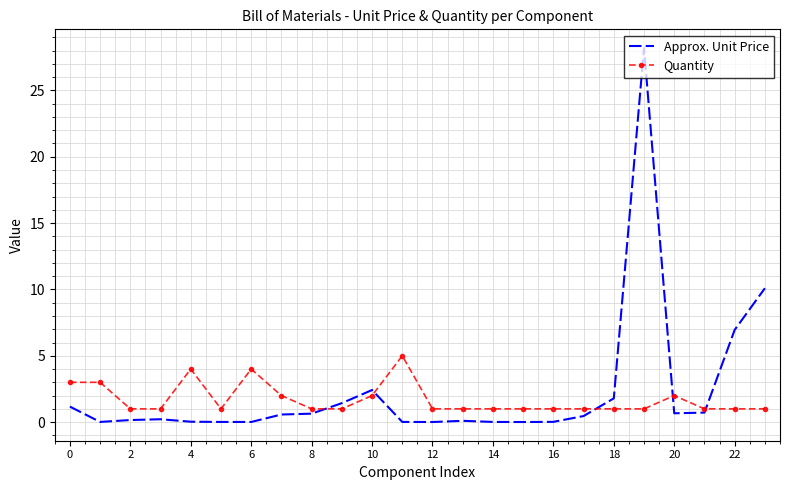

Which series has the largest range (max minus min)?

Approx. Unit Price